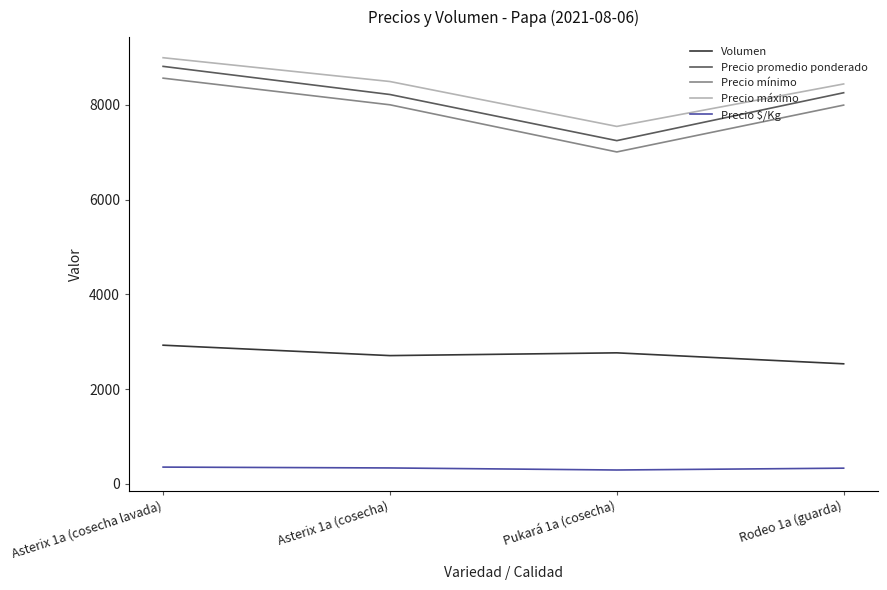

Read the Precio mínimo value at Pukará 1a (cosecha).

7007.4